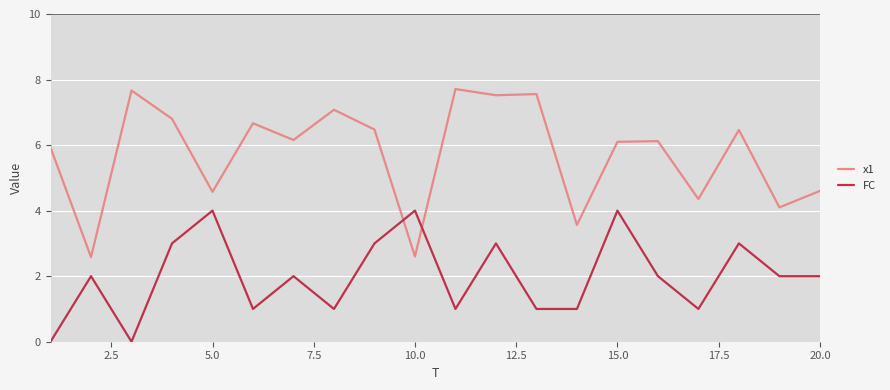

What is the lowest value of the x1 series?

2.6